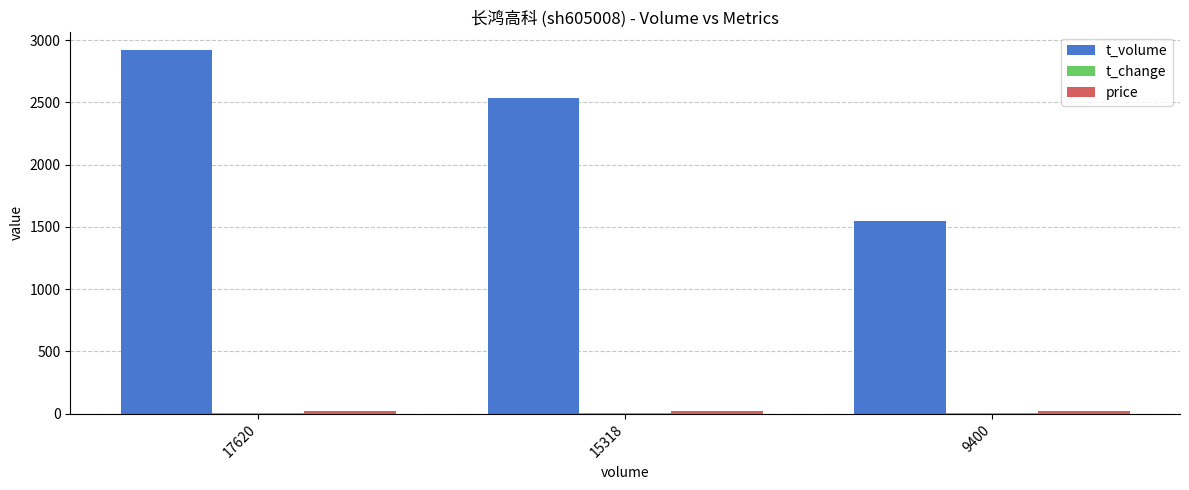

Where is t_volume nearest to the value 2236?

15318